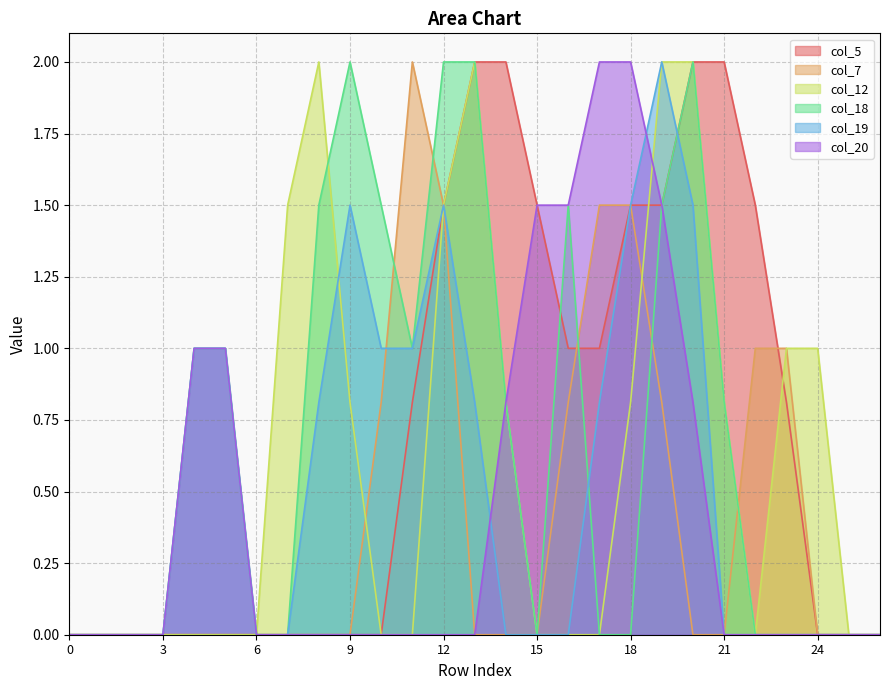

What is the greatest value displayed?

2.0